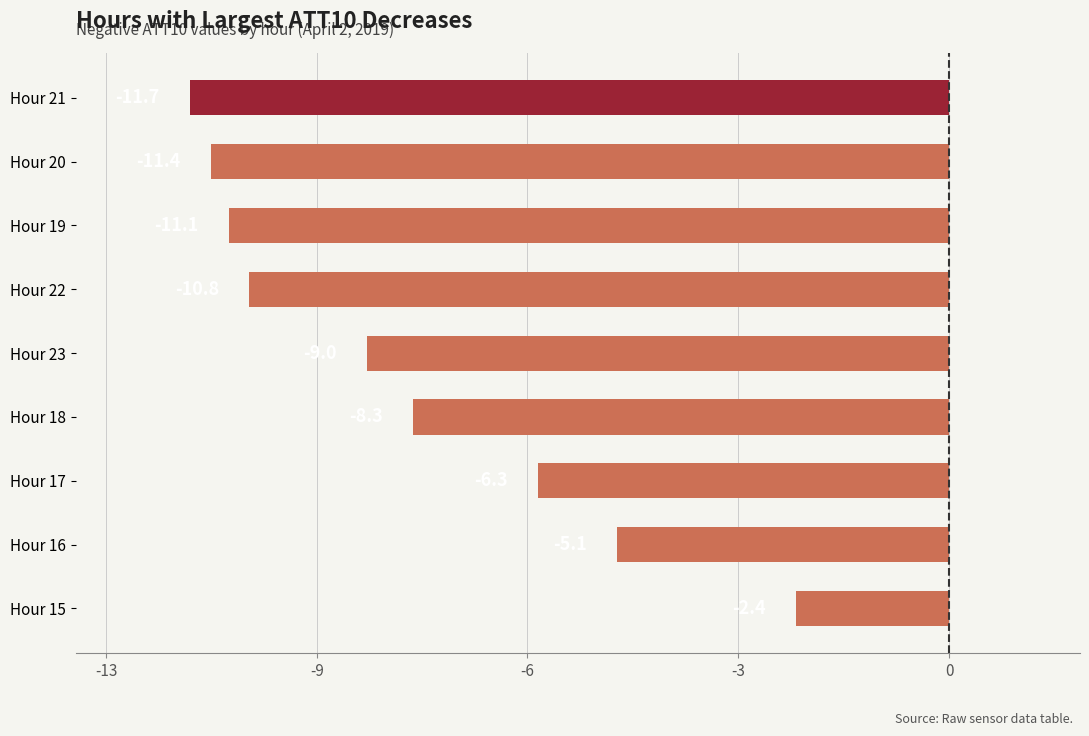

Where does the data first go above -8?

Hour 17